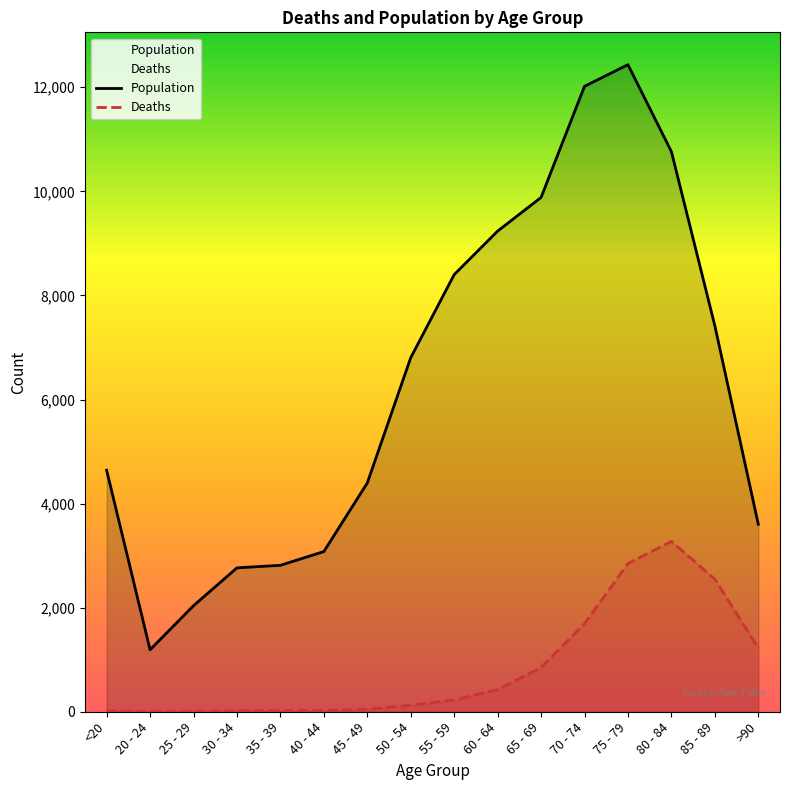

True or false: Population and Deaths intersect in this chart.

False